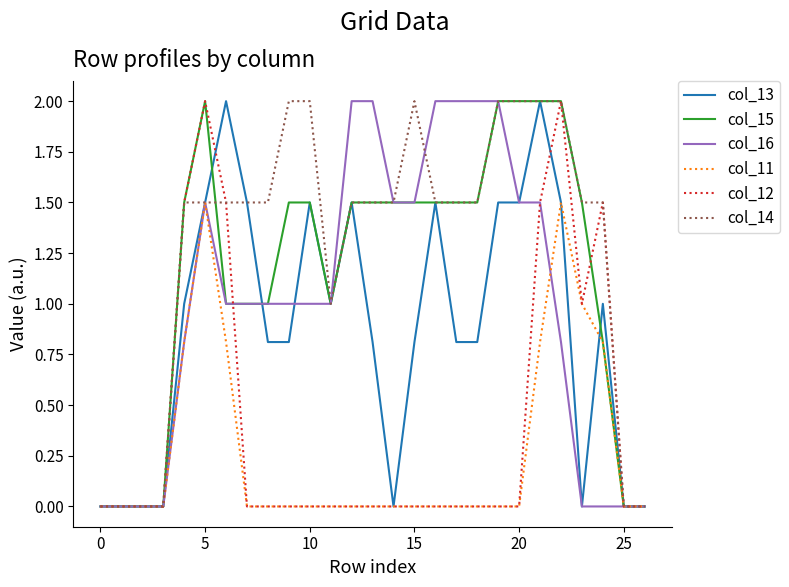

What is the greatest value displayed?

2.0